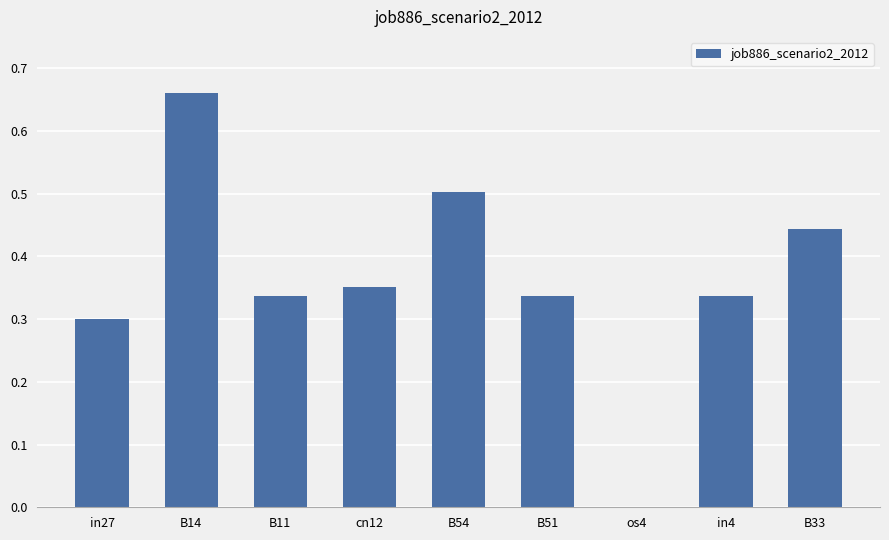

What is the sum of all values?

3.3